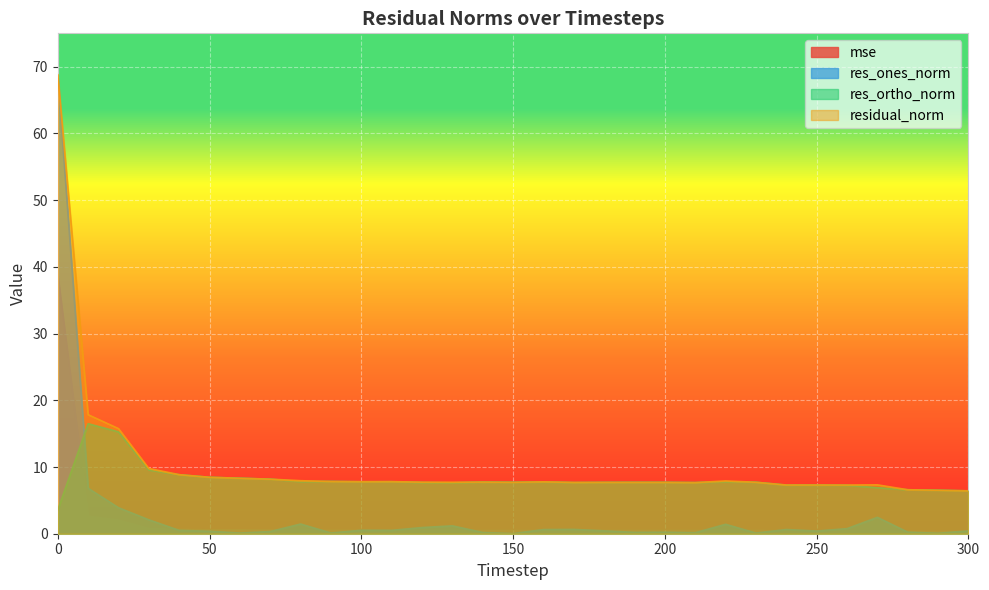

Reading left to right, transcribe all the data shown in this chart.

mse: 0=38.8	10=2.6	20=2.0	30=0.8	40=0.6	50=0.6	60=0.6	70=0.5	80=0.5	90=0.5	100=0.5	110=0.5	120=0.5	130=0.5	140=0.5	150=0.5	160=0.5	170=0.5	180=0.5	190=0.5	200=0.5	210=0.5	220=0.5	230=0.5	240=0.4	250=0.4	260=0.4	270=0.4	280=0.4	290=0.3	300=0.3
res_ones_norm: 0=68.7	10=6.8	20=3.9	30=2.1	40=0.5	50=0.4	60=0.1	70=0.3	80=1.5	90=0.1	100=0.5	110=0.5	120=0.9	130=1.2	140=0.2	150=0.0	160=0.6	170=0.6	180=0.4	190=0.2	200=0.2	210=0.1	220=1.4	230=0.1	240=0.6	250=0.4	260=0.8	270=2.5	280=0.2	290=0.1	300=0.4
res_ortho_norm: 0=3.6	10=16.5	20=15.3	30=9.6	40=8.8	50=8.5	60=8.3	70=8.2	80=7.8	90=7.8	100=7.8	110=7.8	120=7.7	130=7.6	140=7.7	150=7.7	160=7.8	170=7.7	180=7.7	190=7.7	200=7.7	210=7.7	220=7.8	230=7.7	240=7.3	250=7.3	260=7.3	270=6.9	280=6.6	290=6.5	300=6.4
residual_norm: 0=68.8	10=17.8	20=15.8	30=9.8	40=8.9	50=8.5	60=8.3	70=8.2	80=7.9	90=7.8	100=7.8	110=7.8	120=7.7	130=7.7	140=7.7	150=7.7	160=7.8	170=7.7	180=7.7	190=7.7	200=7.7	210=7.7	220=7.9	230=7.7	240=7.3	250=7.3	260=7.3	270=7.3	280=6.6	290=6.5	300=6.4